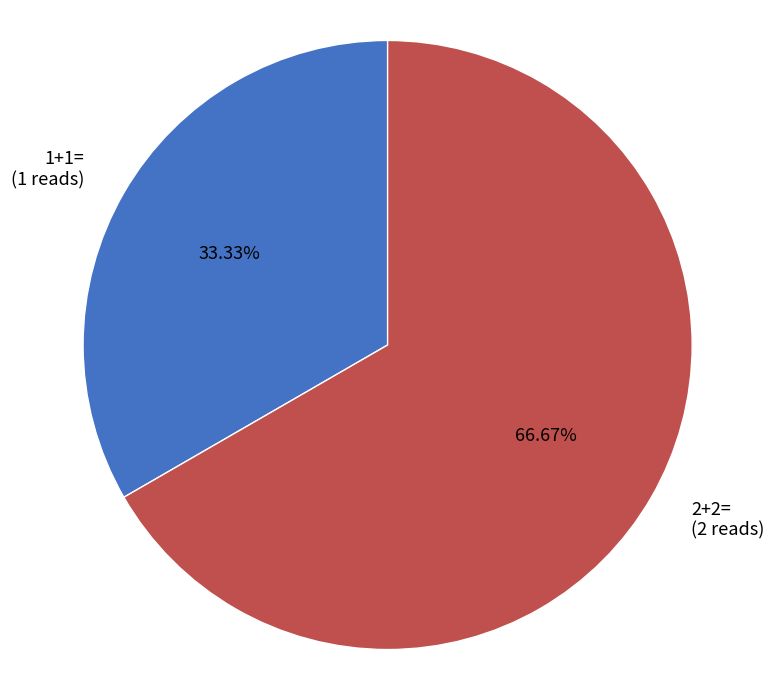

Rank the categories by value from highest to lowest.

2+2=, 1+1=